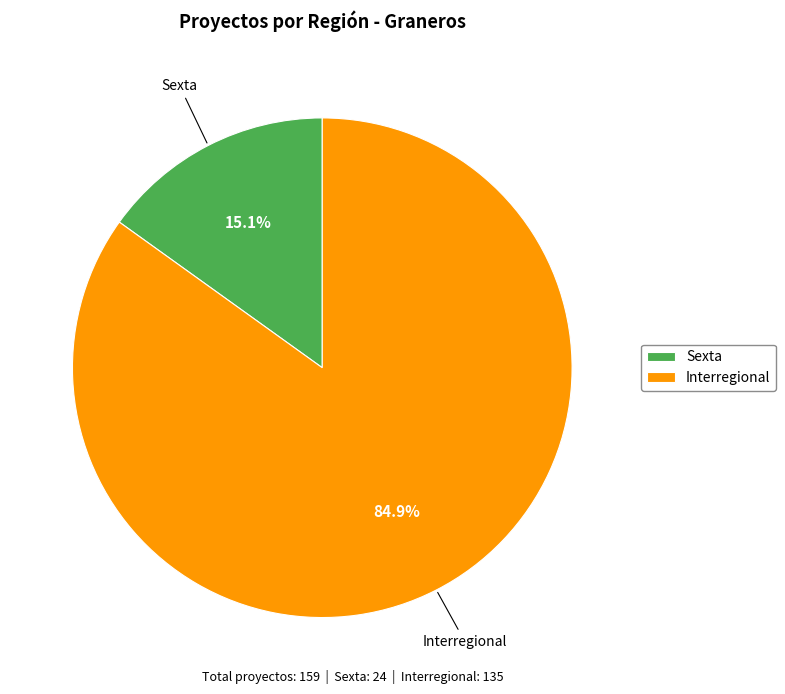

To the nearest percent, what is the difference between the largest and smallest slice percentages?

70%